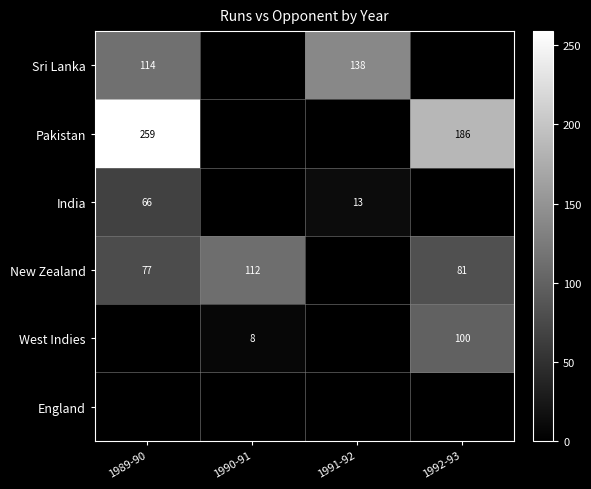

Is it true that India equals 107 at 1989-90?

False